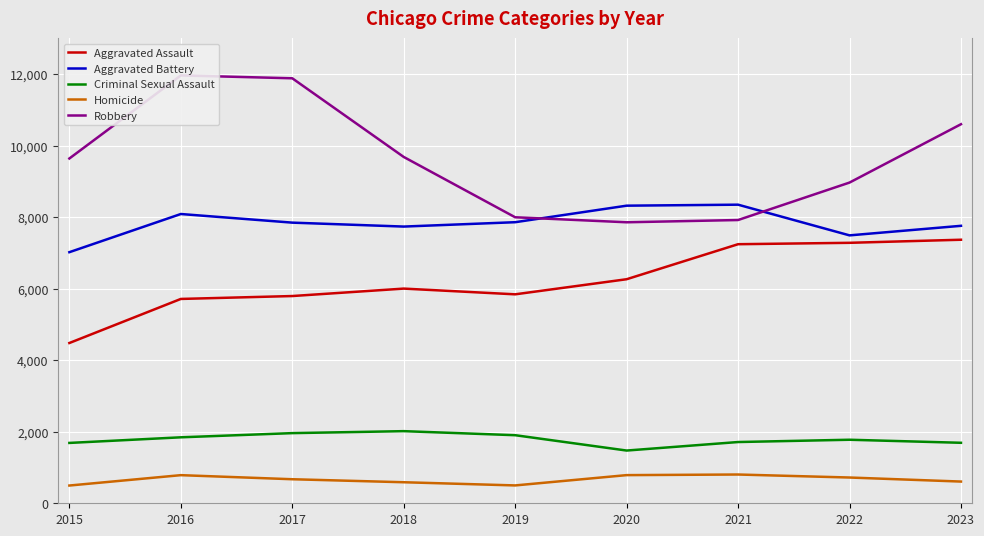

Reading right to left, extract all data points from this chart.

Aggravated Assault: 7367	7281	7242	6263	5841	6001	5793	5712	4480
Aggravated Battery: 7756	7489	8347	8319	7857	7735	7845	8086	7019
Criminal Sexual Assault: 1691	1776	1712	1474	1903	2016	1961	1844	1687
Homicide: 607	720	804	787	499	588	672	786	496
Robbery: 10596	8965	7918	7855	7995	9681	11880	11960	9638